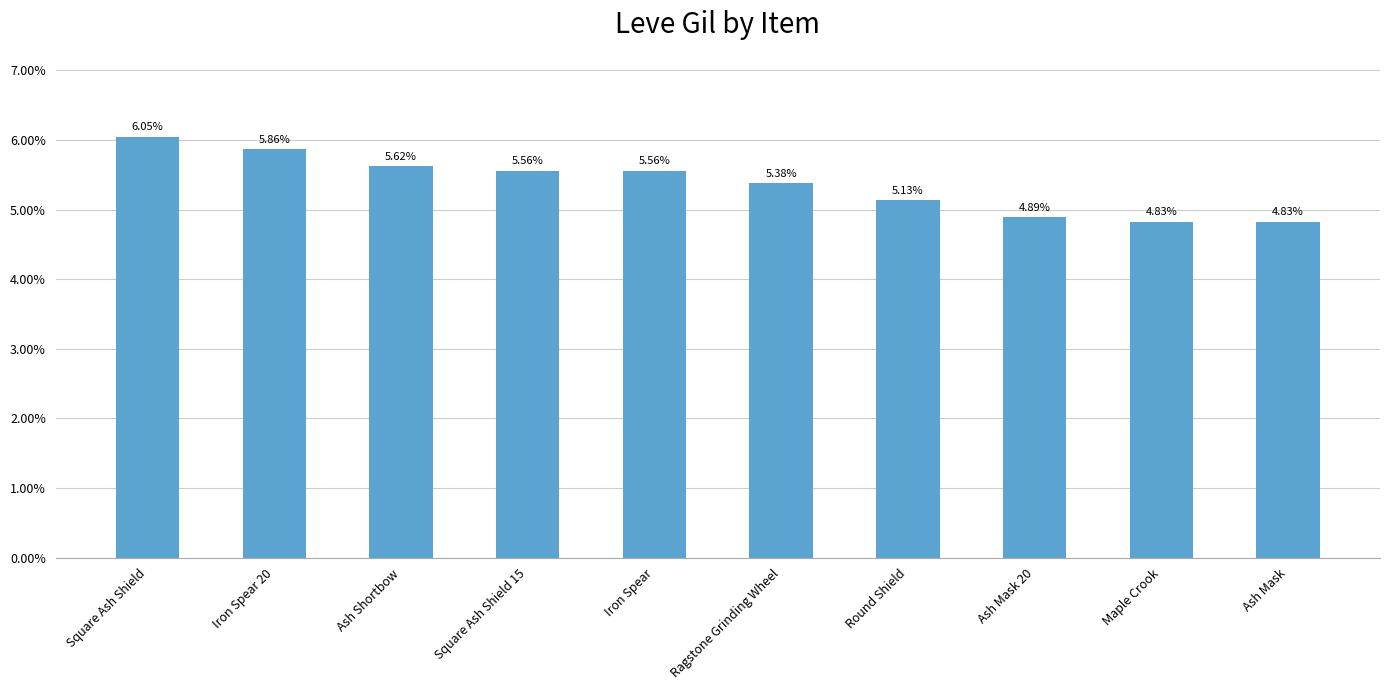

What is the change in value from Square Ash Shield 15 to Ash Mask?

-0.7